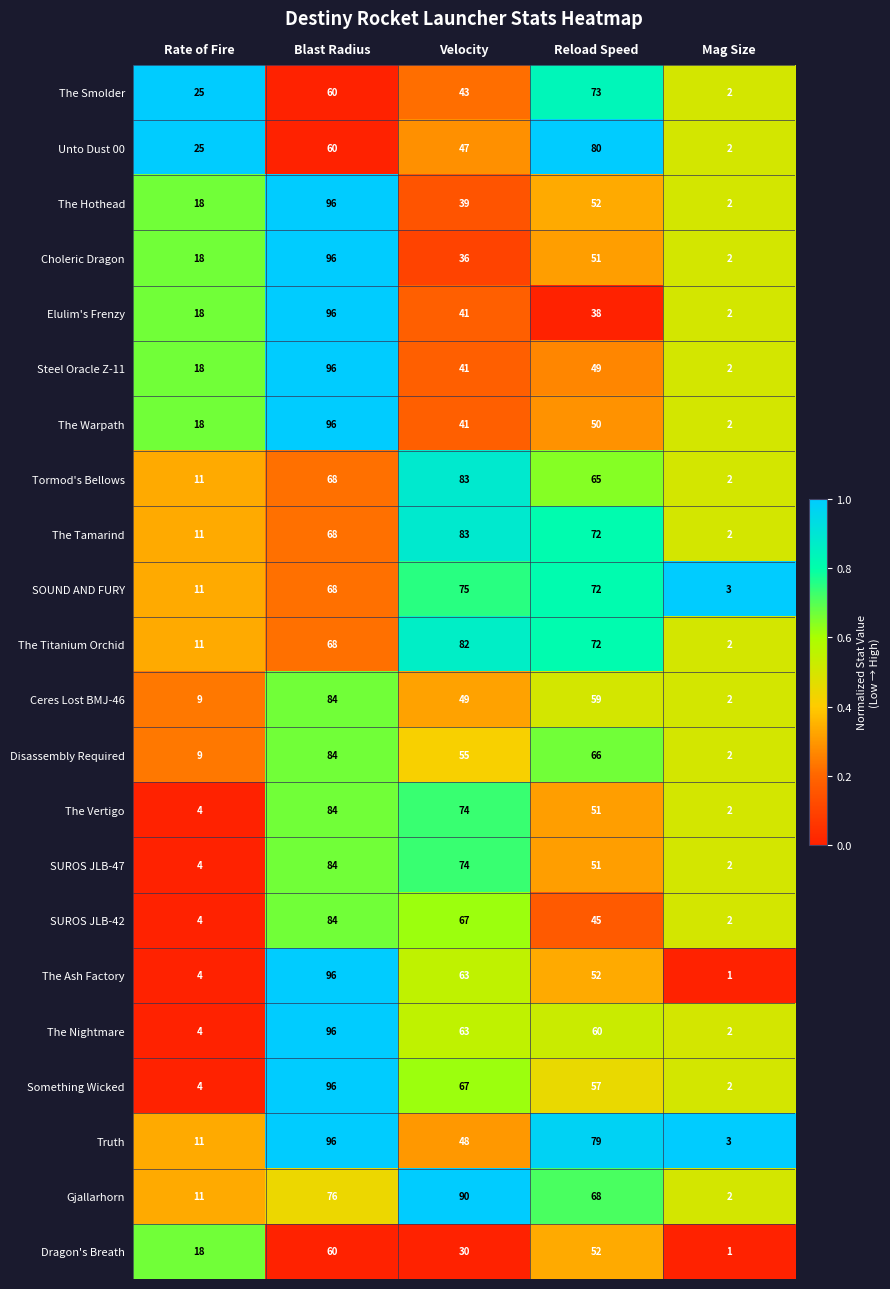

What is the spread (max minus min) of values at Reload Speed?

42